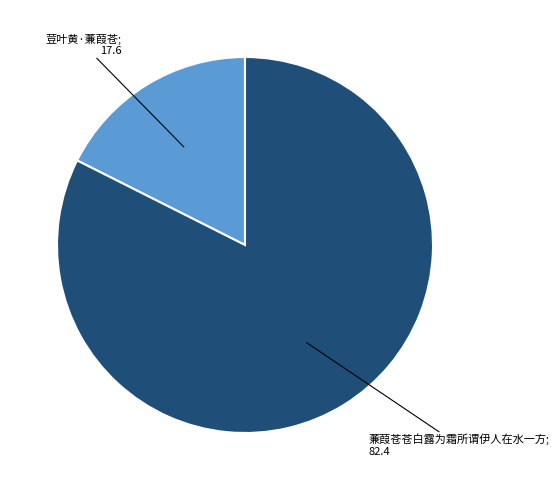

Is there any slice that represents more than half of the pie?

Yes